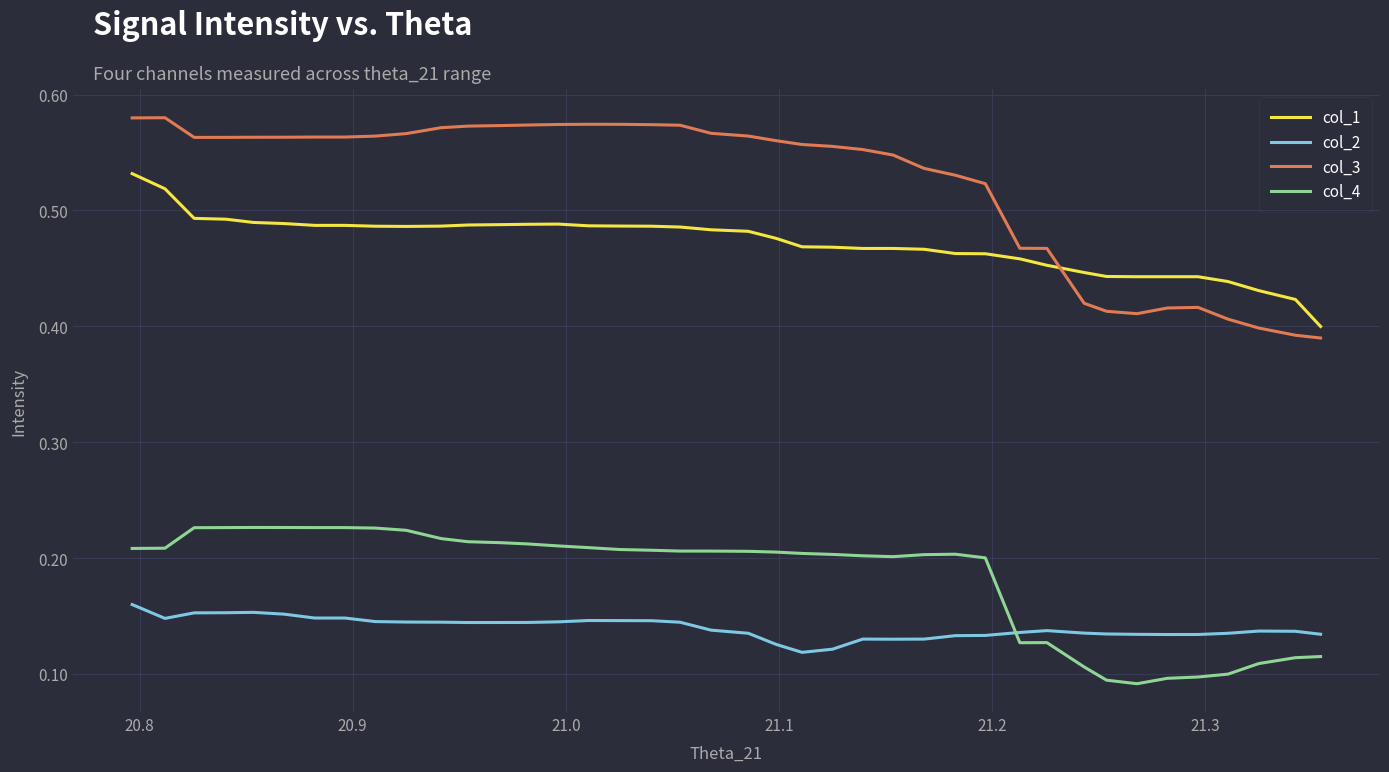

How many intersections are there between col_4 and col_2?

1